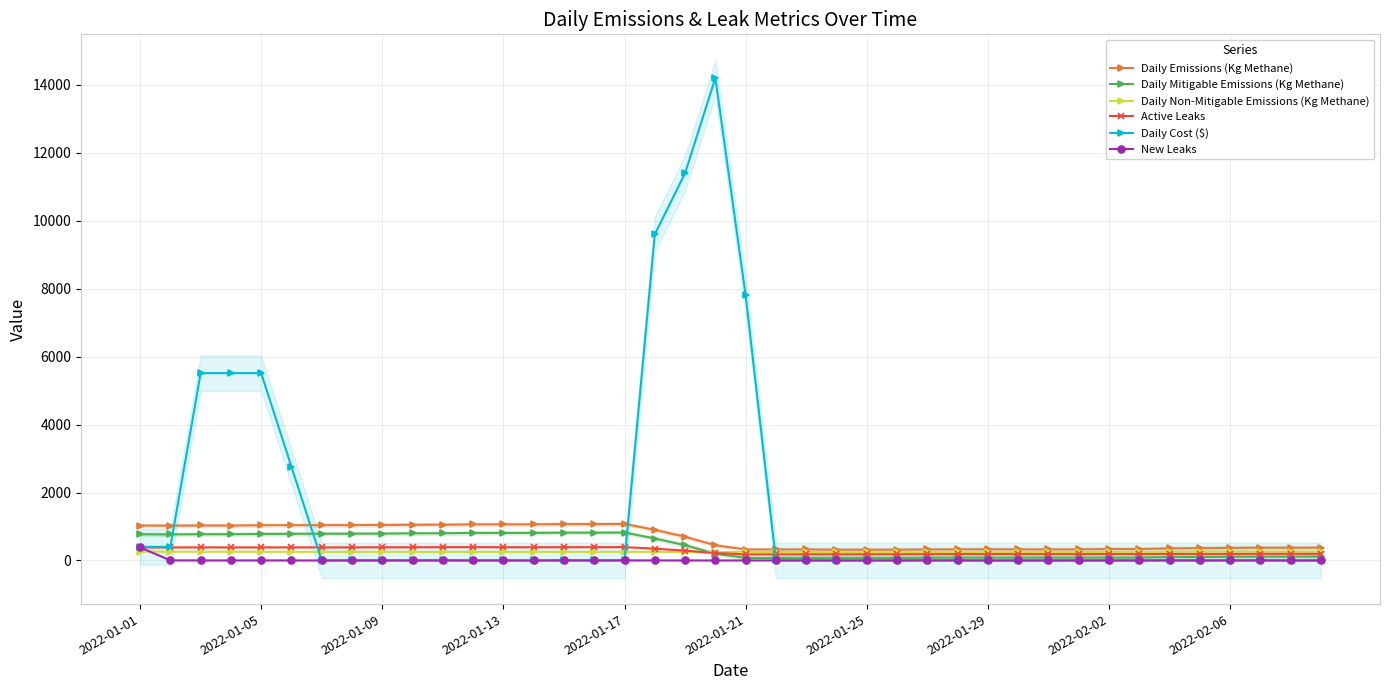

What is the average value of the New Leaks series?

10.9